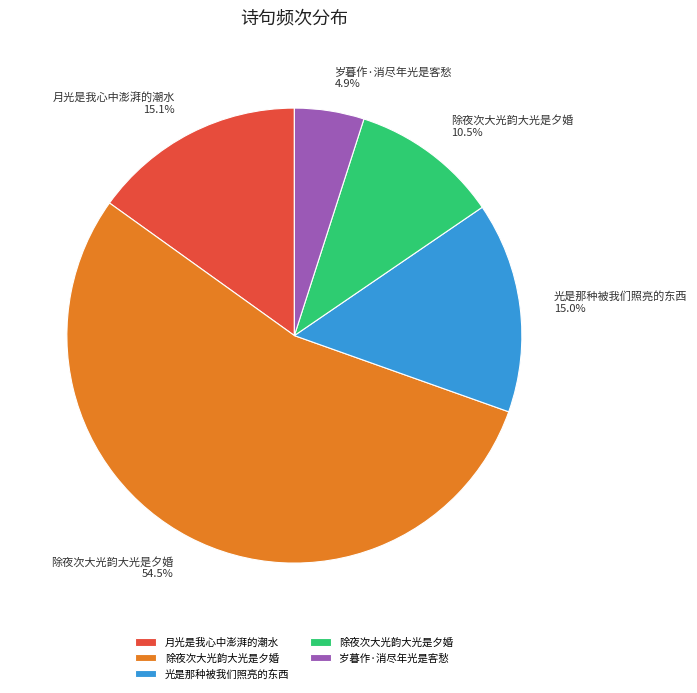

Is there a majority slice in this chart?

Yes